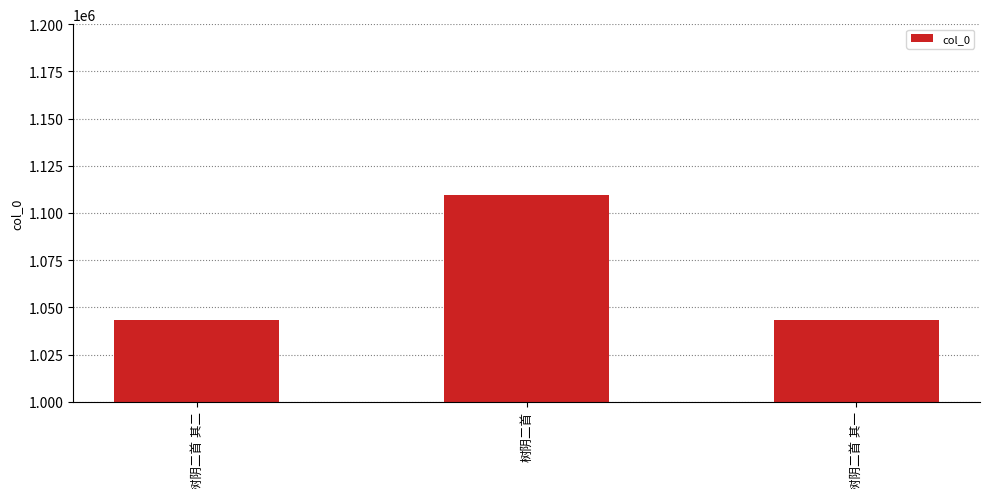

What is the greatest value displayed?

1109282